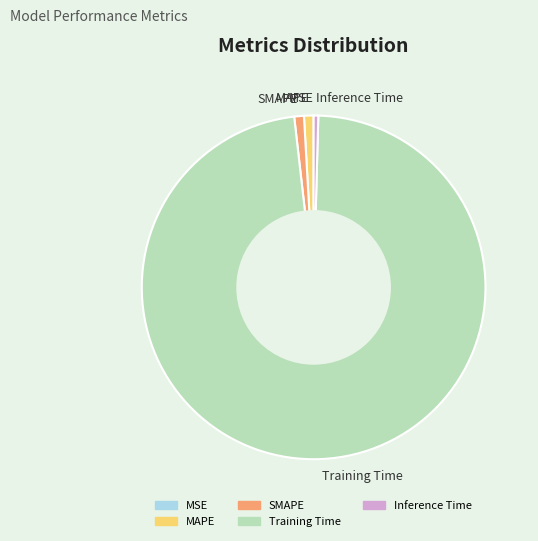

The SMAPE slice represents 1% of the pie. True or false?

True